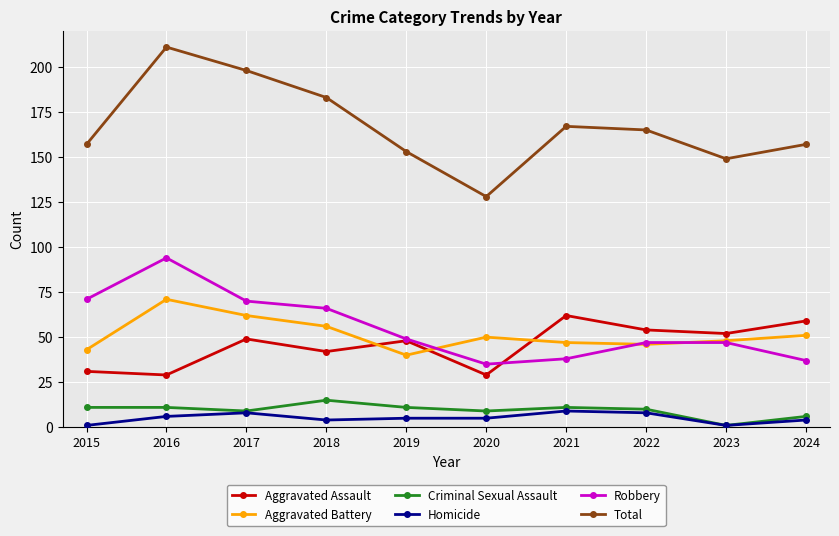

Count the number of data series in this chart.

6